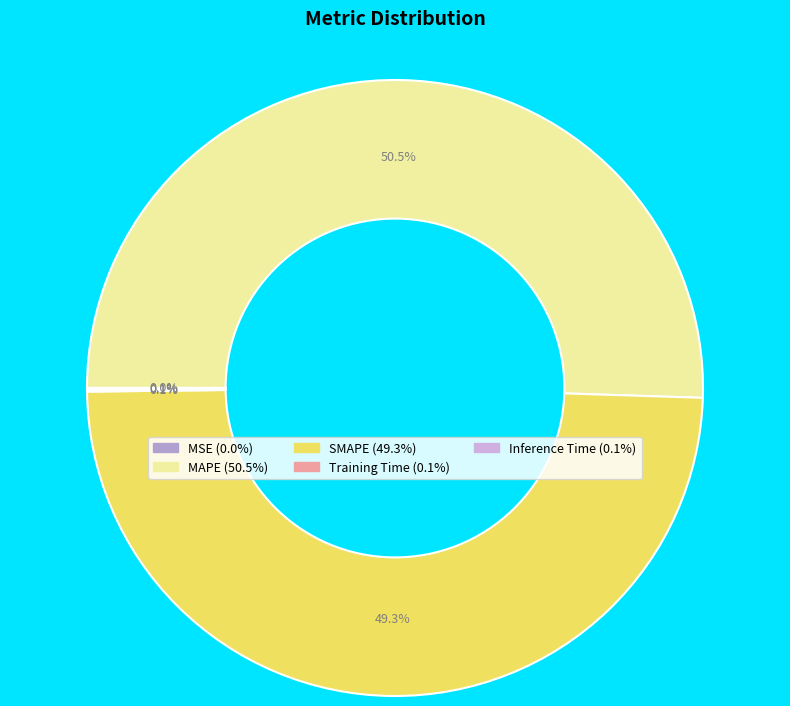

Is there any slice that represents more than half of the pie?

Yes